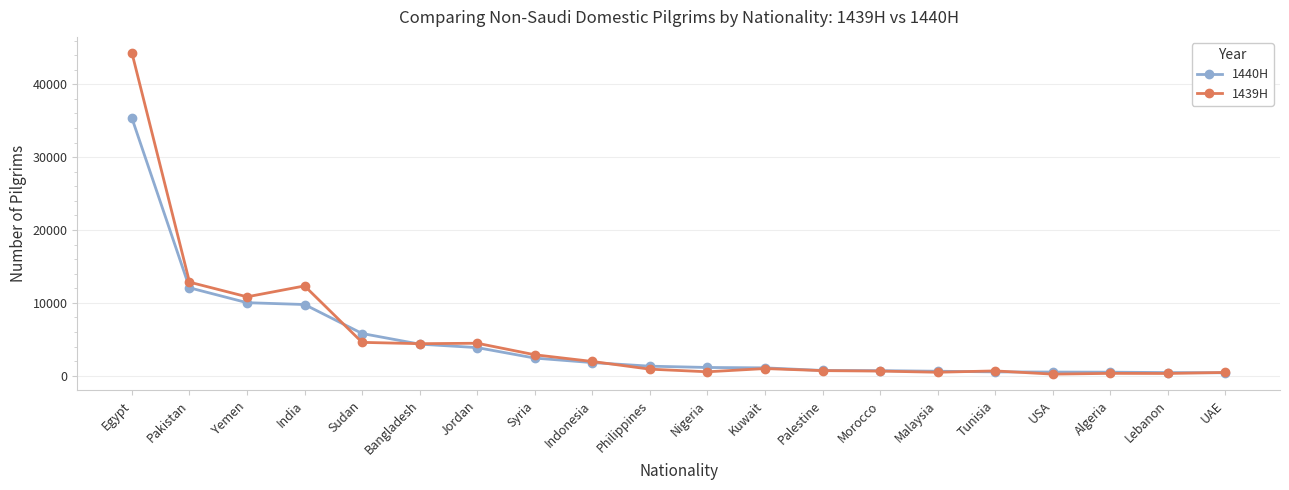

Which series has the largest range (max minus min)?

1439H